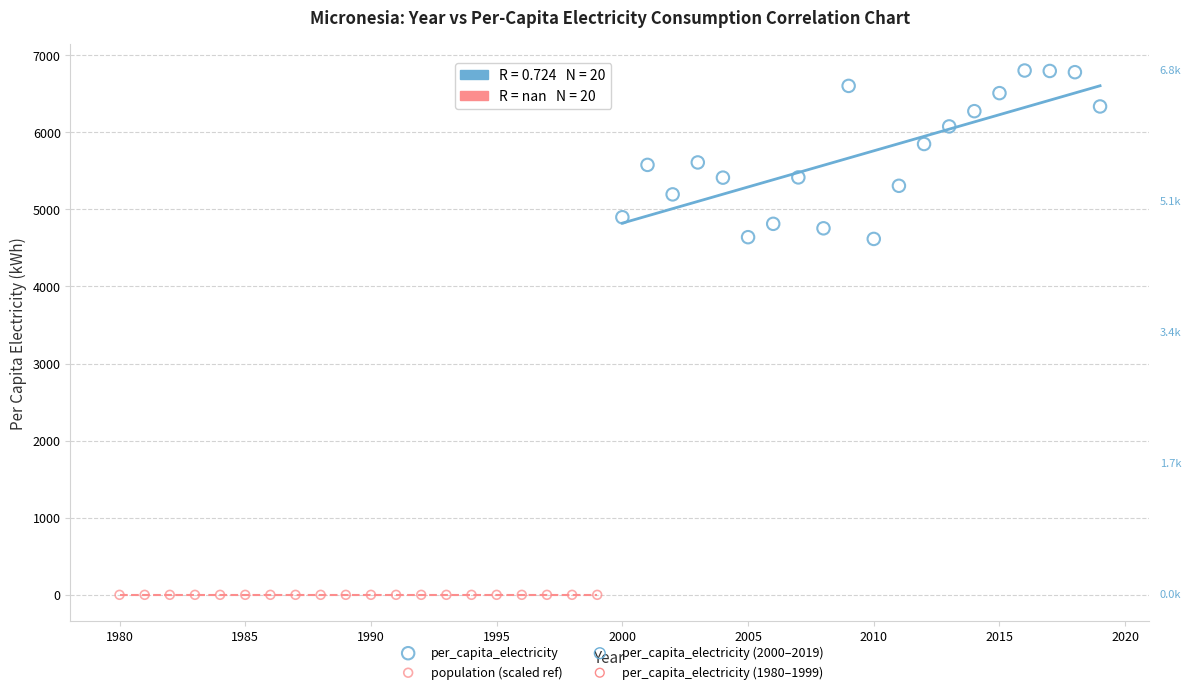

Which series reaches the maximum Y coordinate?

per_capita_electricity